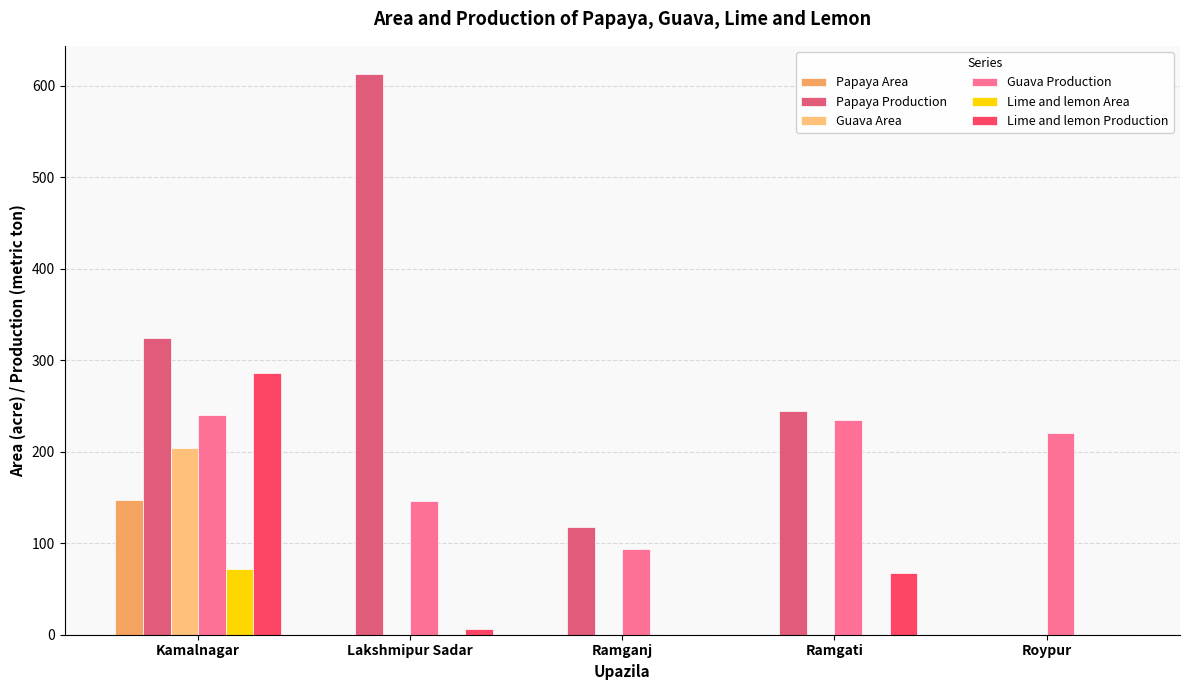

True or false: Guava Area has a value of 0.0 at Lakshmipur Sadar.

True